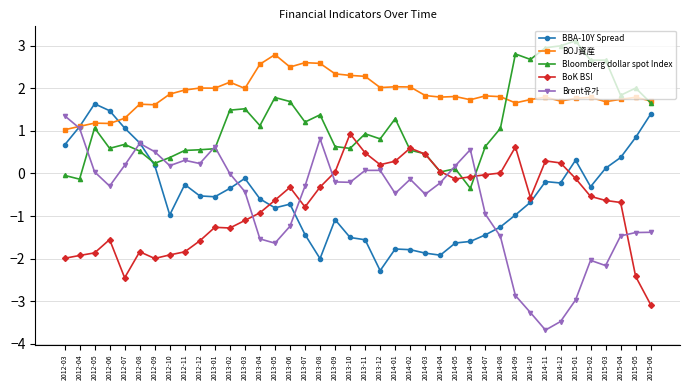

What are all the series names shown in the legend?

BBA-10Y Spread, BOJ資産, Bloomberg dollar spot Index, BoK BSI, Brent유가